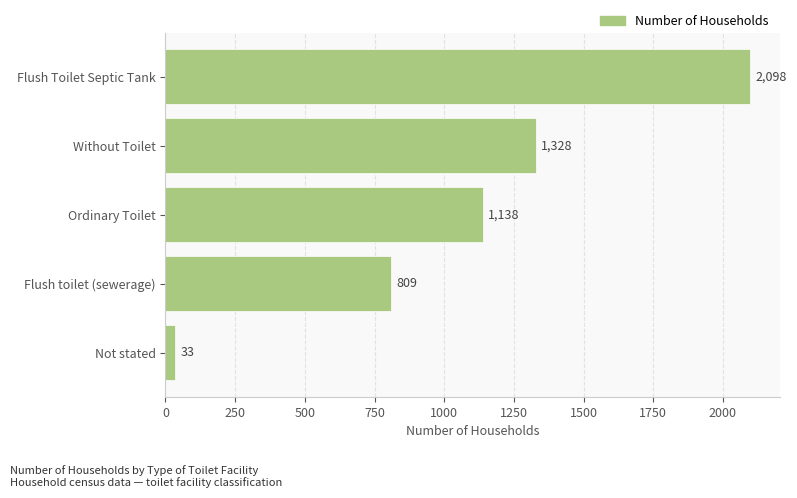

List the labels in order of value, largest first.

Flush Toilet Septic Tank, Without Toilet, Ordinary Toilet, Flush toilet (sewerage), Not stated